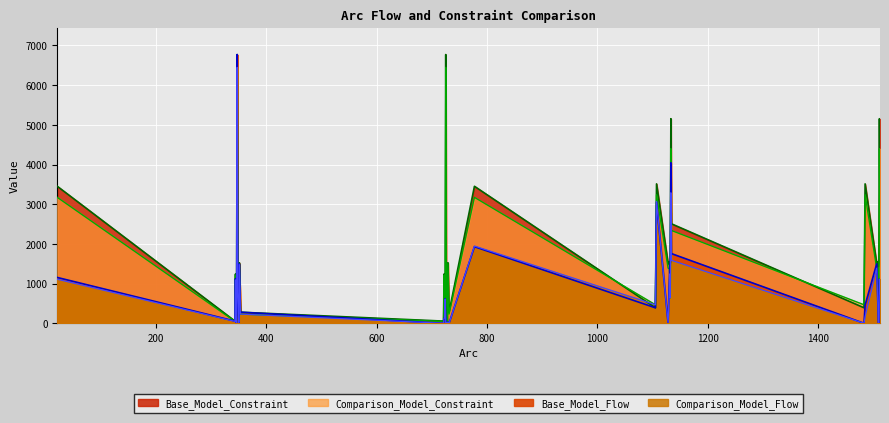

Which series has the largest total across all categories?

Base_Model_Constraint